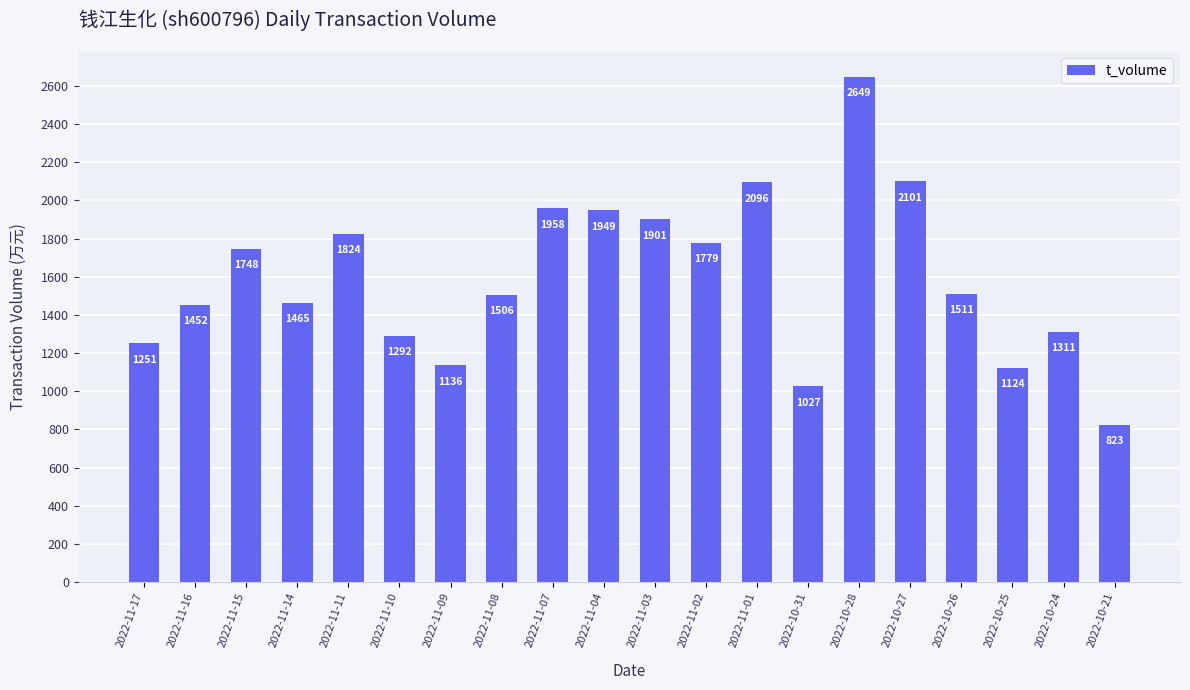

Which label corresponds to the smallest value in the chart?

2022-10-21